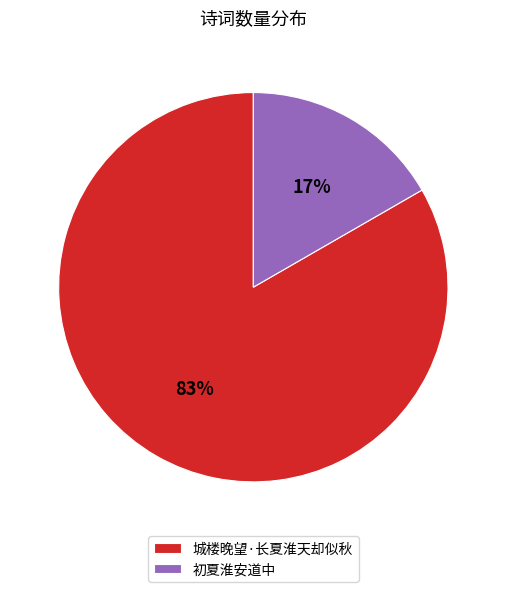

Which has a higher value, 城楼晚望·长夏淮天却似秋 or 初夏淮安道中?

城楼晚望·长夏淮天却似秋